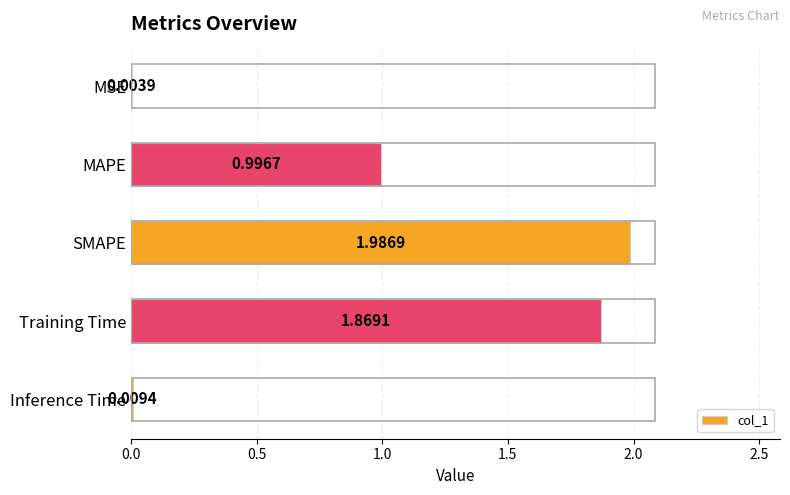

What is the average value?

1.0